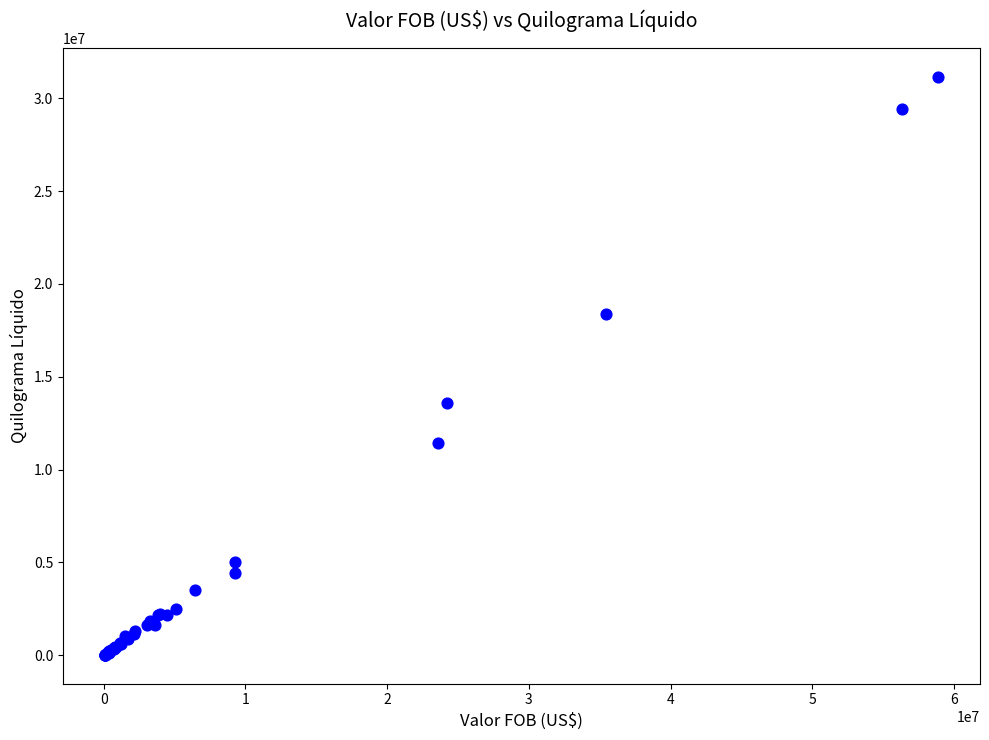

What Y value in the scatter plot is closest to 15584987?

13606505